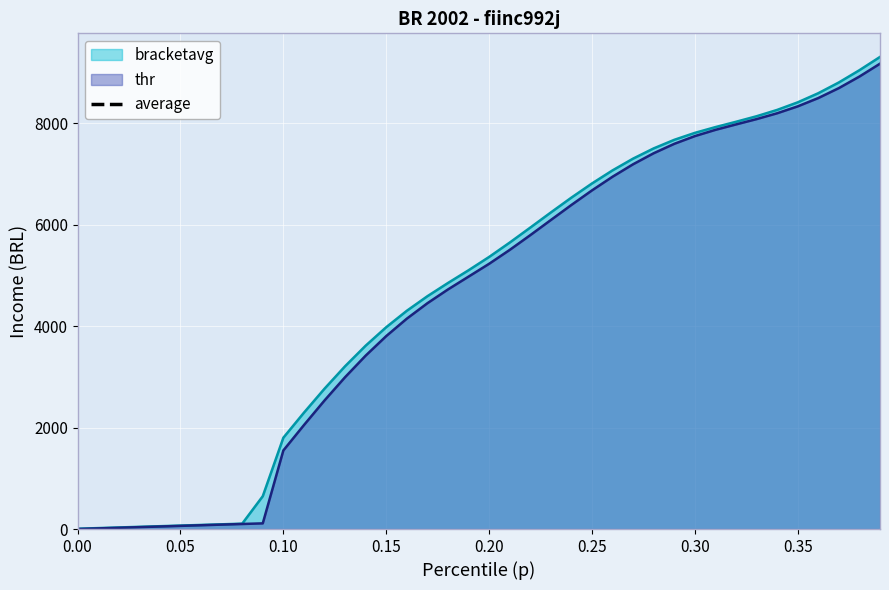

Reading left to right, extract all data points from this chart.

p: 6.2	18.6	31.1	43.5	55.9	68.4	80.8	93.2	105.6	647.1	1798.9	2292.1	2764.8	3207.3	3612.5	3976.7	4299.9	4586.8	4847.5	5098.2	5360.6	5643.4	5938.7	6237.0	6529.6	6808.5	7066.7	7298.4	7499.7	7668.4	7805.3	7919.2	8023.9	8133.0	8257.7	8407.1	8586.9	8799.0	9040.3	9301.7
thr: 0.0	12.4	24.9	37.3	49.7	62.1	74.6	87.0	99.4	111.9	1548.4	2048.0	2532.8	2991.8	3416.6	3801.6	4144.9	4448.8	4720.4	4972.9	5225.7	5499.1	5789.8	6088.1	6385.0	6672.0	6941.6	7187.4	7404.4	7589.5	7741.8	7864.9	7971.9	8076.7	8191.9	8327.7	8491.6	8687.6	8915.3	9168.8